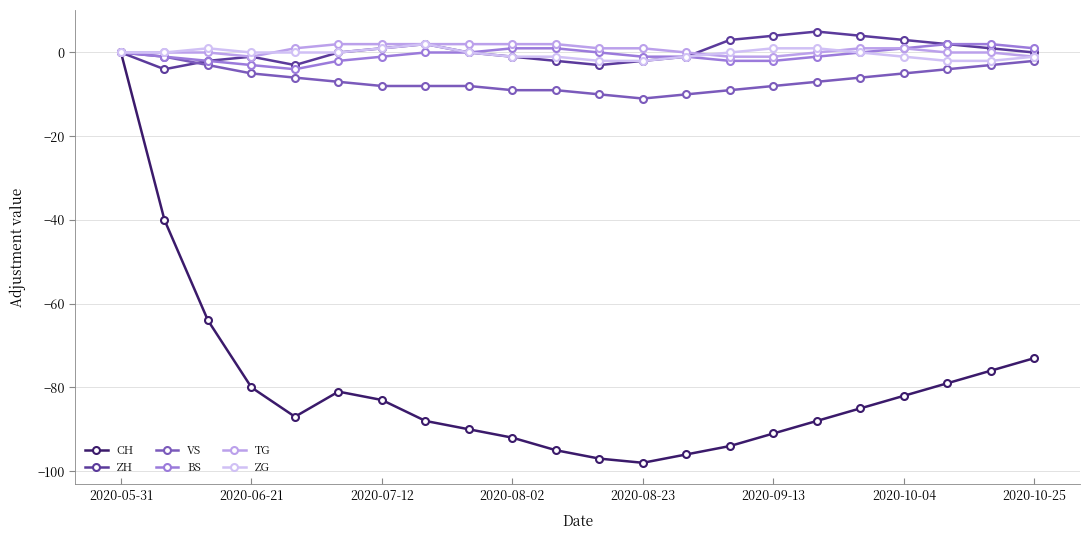

How many lines are shown in the chart?

6